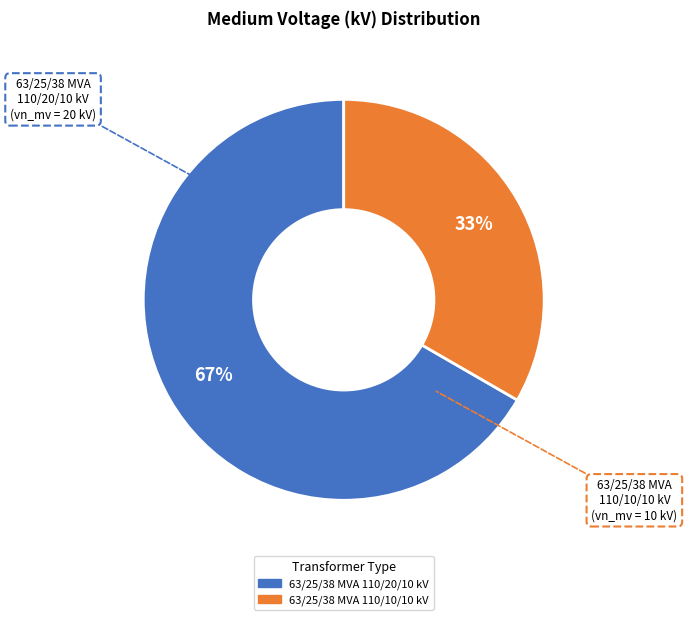

Is it true that 63/25/38 MVA 110/20/10 kV is 76% of the pie?

False